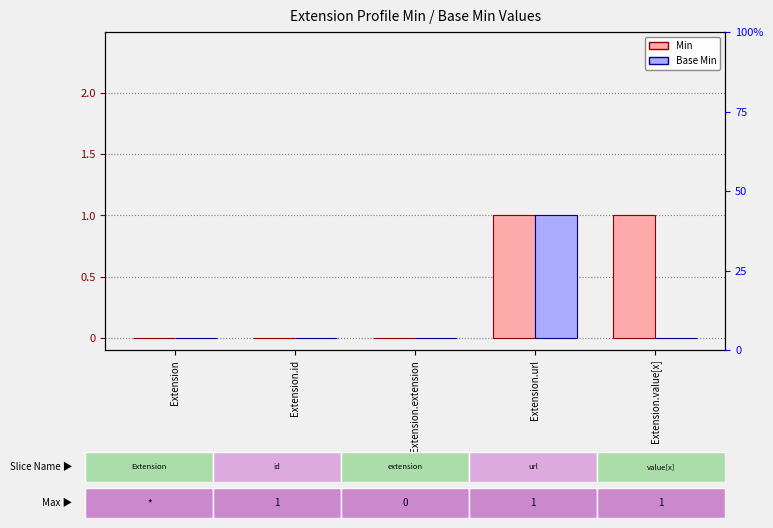

What is the sum of the Min values at Extension.value[x] and Extension?

1